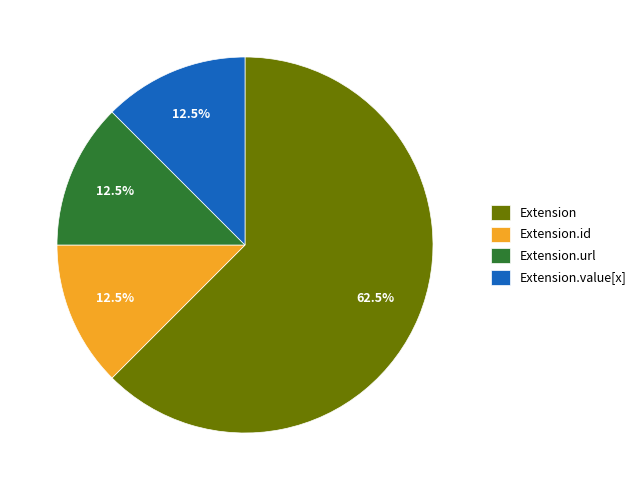

How much of the chart is everything except Extension.id?

87.5%